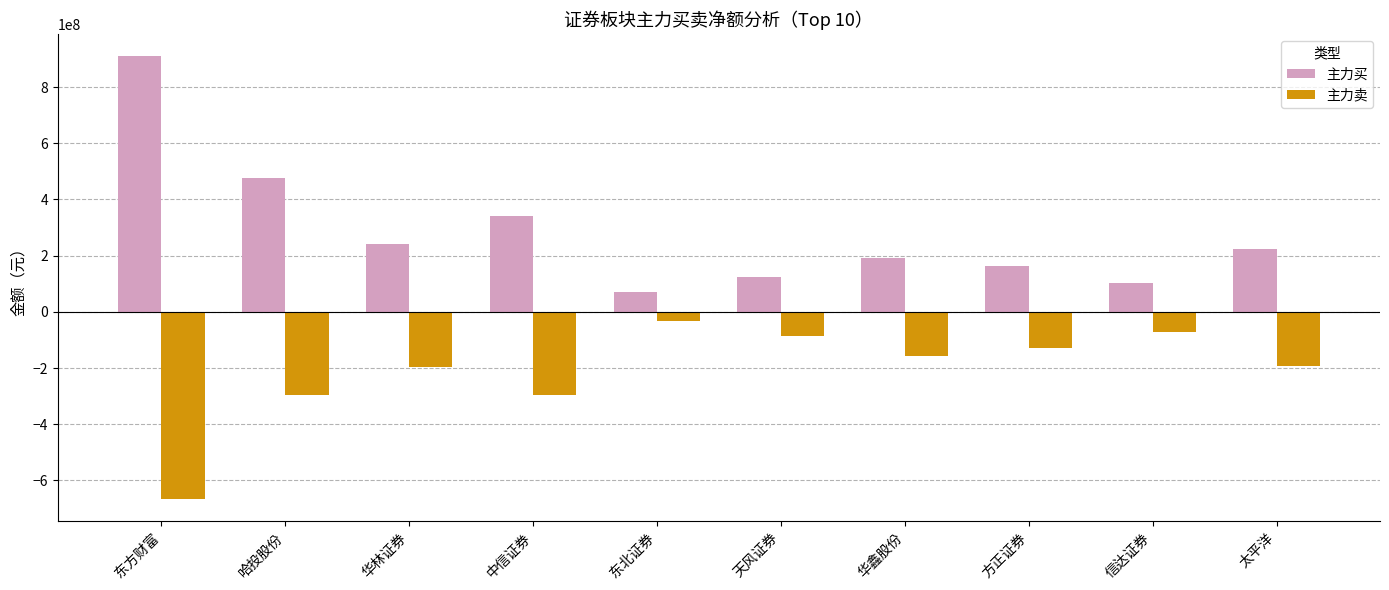

What is the maximum value shown in the chart?

910167228